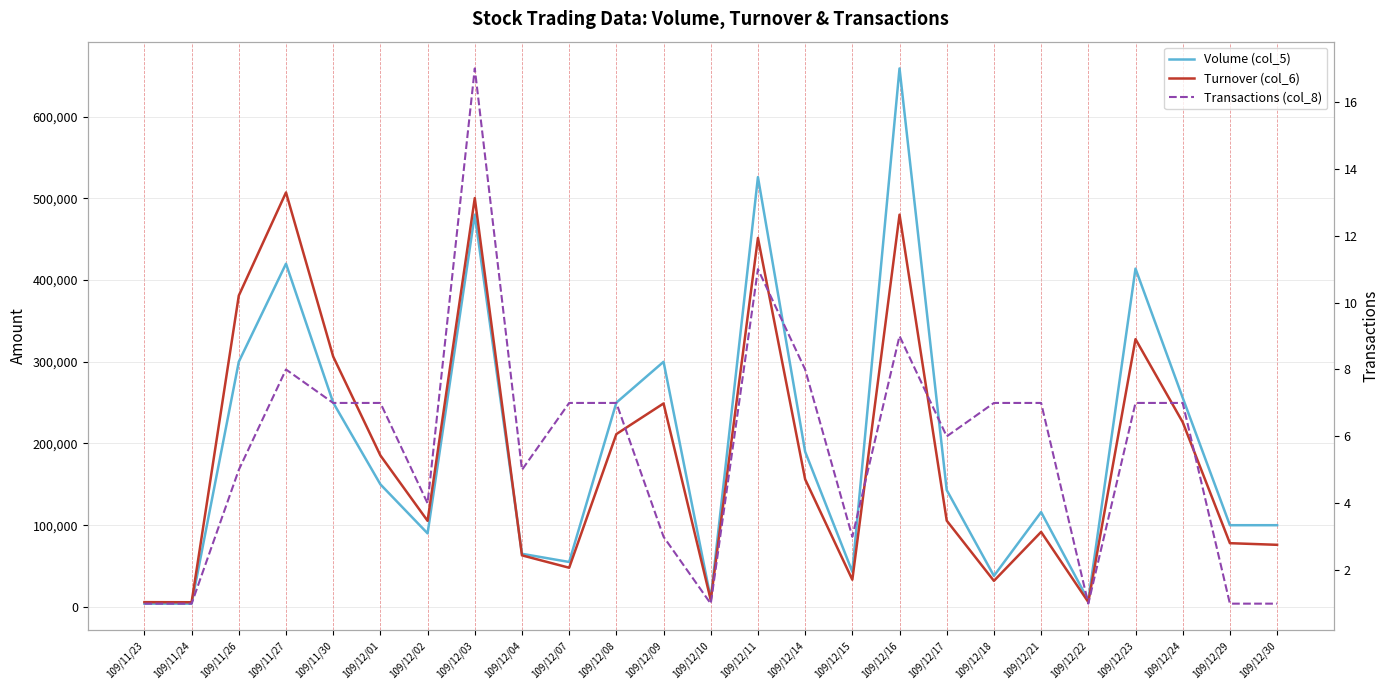

How many values in the Volume (col_5) series are below 143000?

12